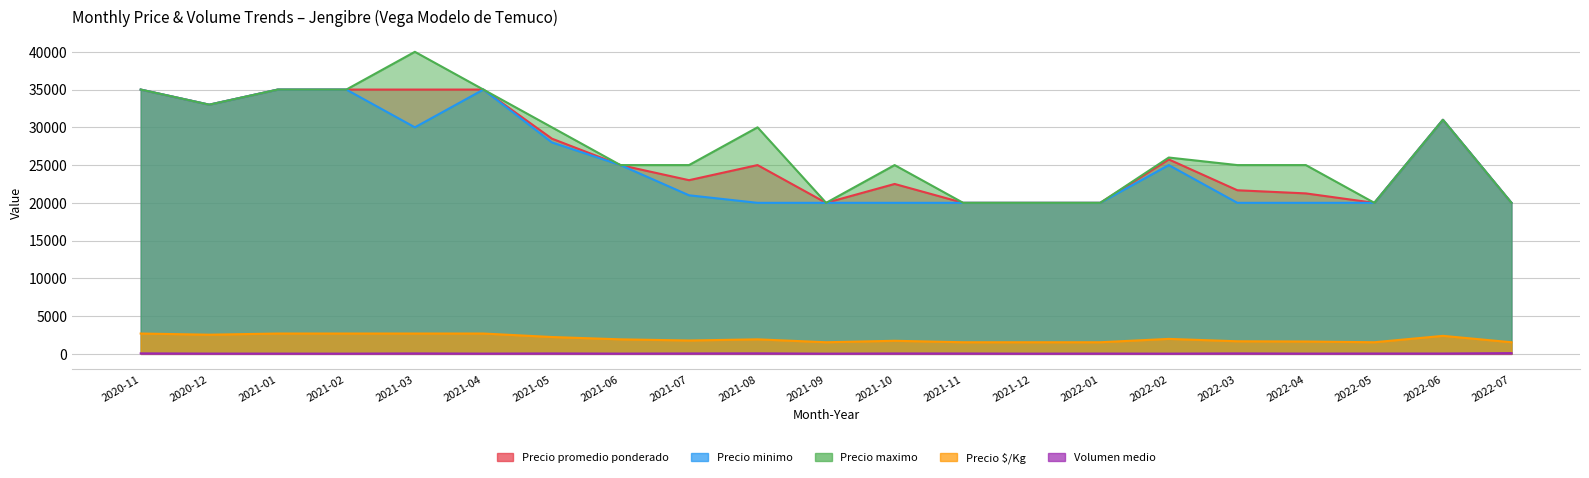

True or false: Precio $/Kg has more than 1 interior local peaks.

True